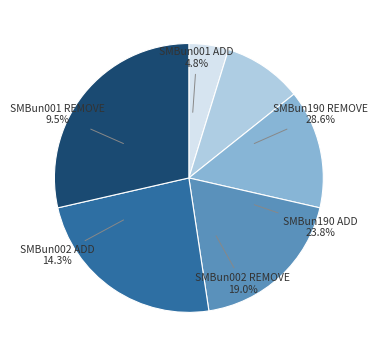

To the nearest percent, what is the difference between the SMBun002 REMOVE and SMBun001 REMOVE slice percentages?

10%